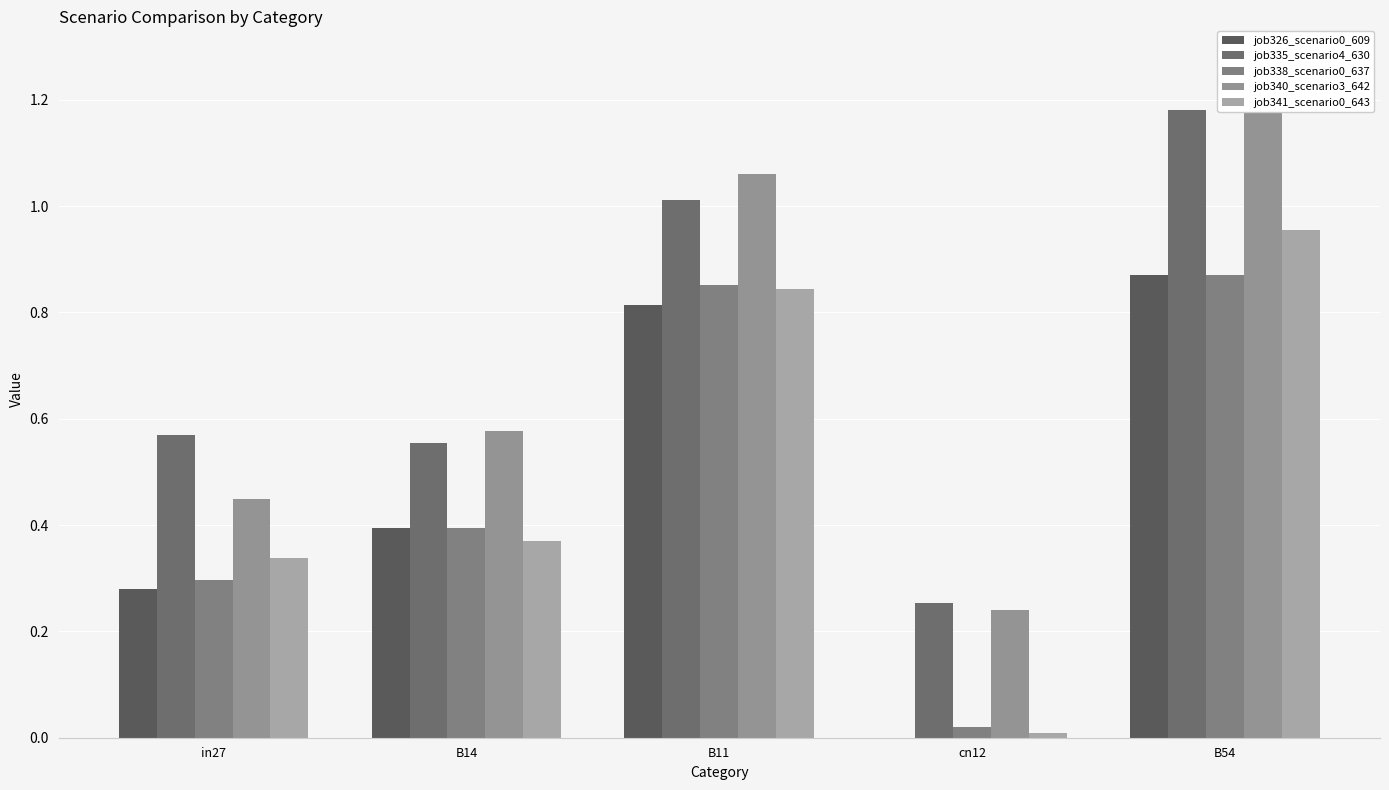

What is the difference between the maximum and minimum values in the job341_scenario0_643 series?

0.9